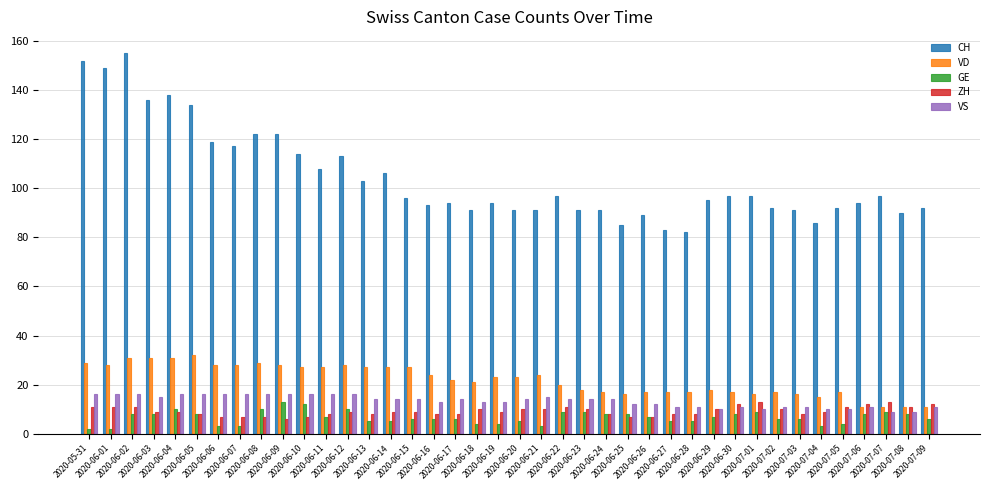

What is the sum of all GE values?

265